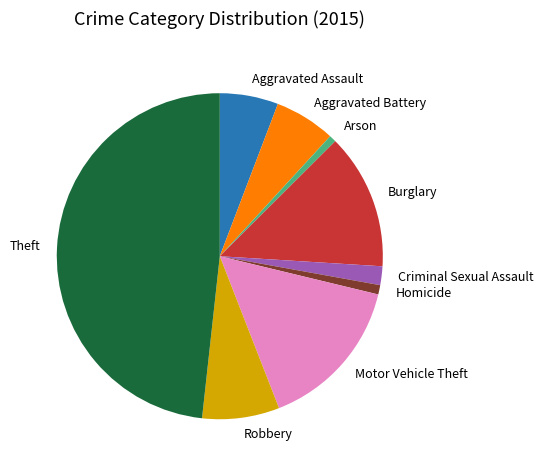

The Motor Vehicle Theft slice represents 15% of the pie. True or false?

True